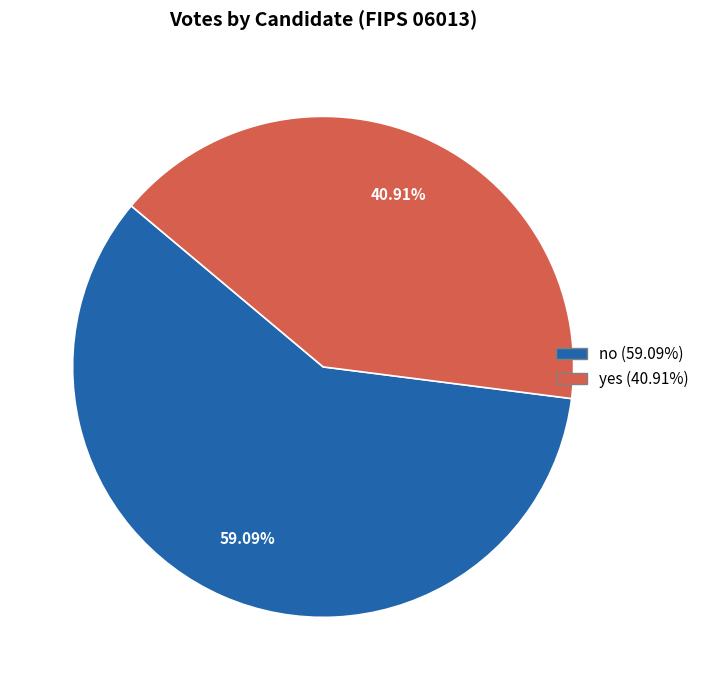

Which slice is the largest?

no